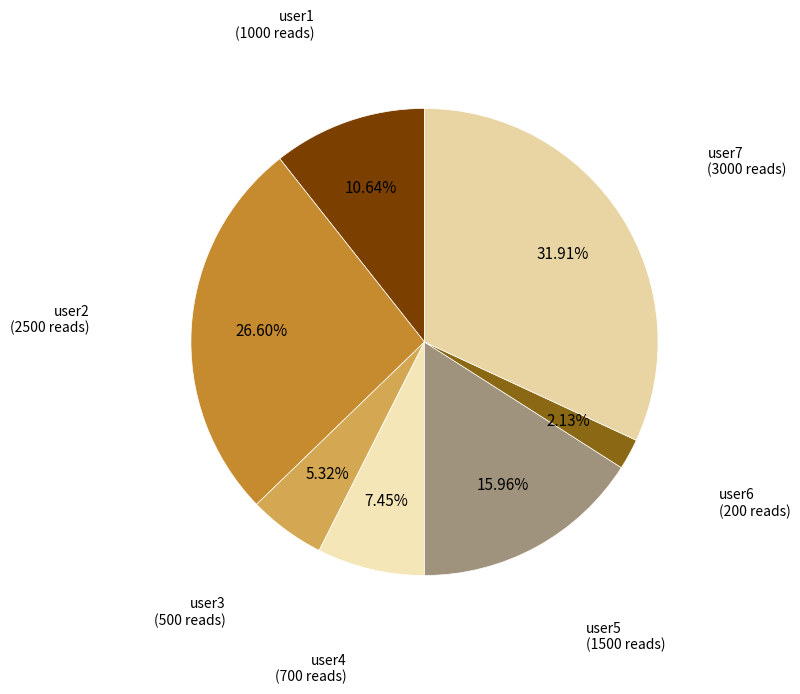

Which slice is the largest?

user7